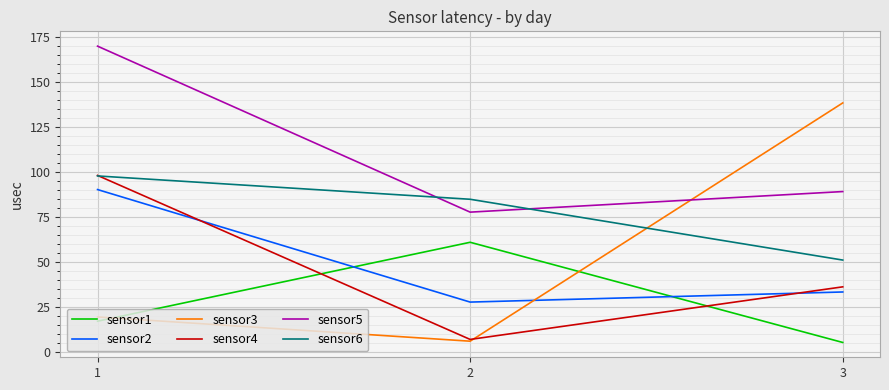

True or false: sensor2 has a value of 27.8 at 2.

True